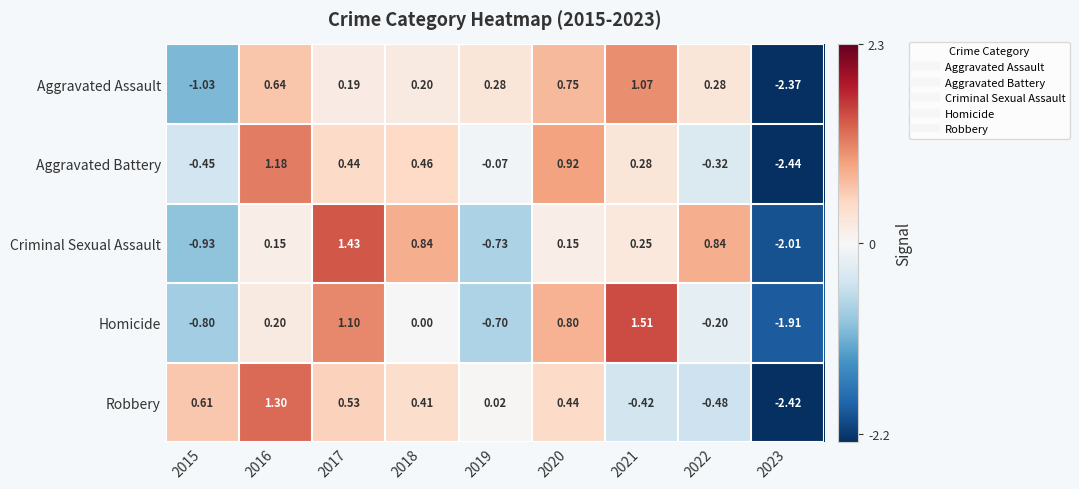

Is the value of Criminal Sexual Assault at 2017 greater than the value of Robbery at 2015?

Yes